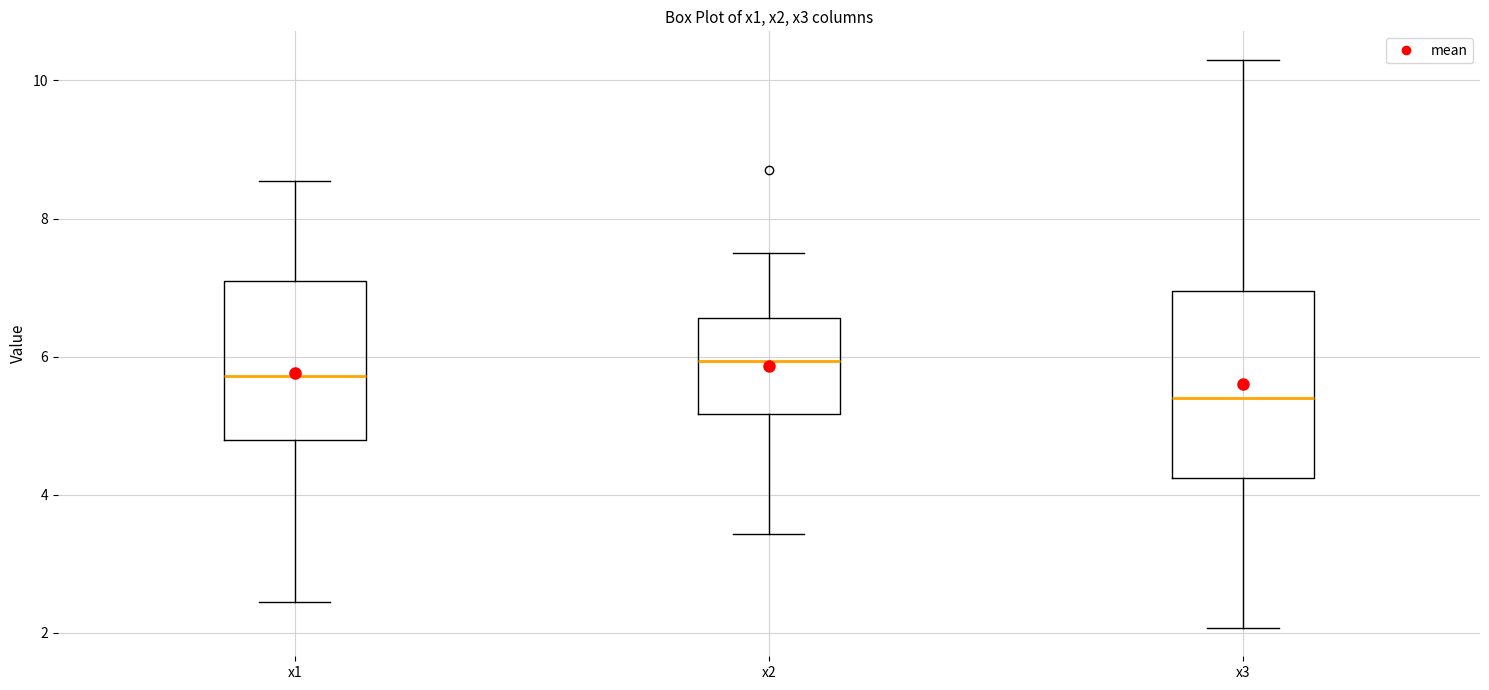

Reading left to right, read every box against the y-axis: the position of its median line, the range the box covers, and the ends of its whiskers. The values are not printed on the chart, so give them approximately, as read against the axis.

x1: median 5.8, box 4.8 to 7.0, whiskers 2.4 to 8.6
x2: median 6.0, box 5.2 to 6.6, whiskers 3.4 to 7.4
x3: median 5.4, box 4.2 to 7.0, whiskers 2.0 to 10.2